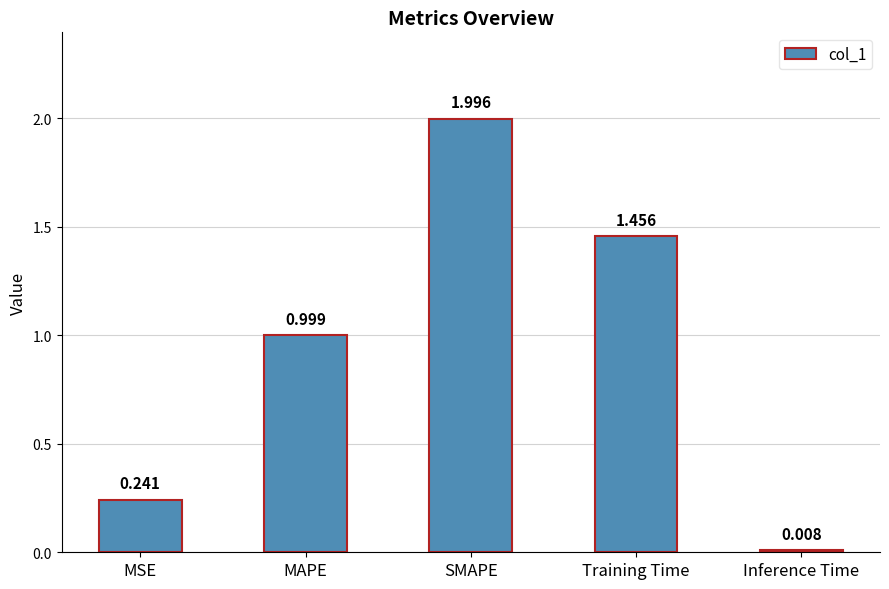

Rank the categories by value from highest to lowest.

SMAPE, Training Time, MAPE, MSE, Inference Time